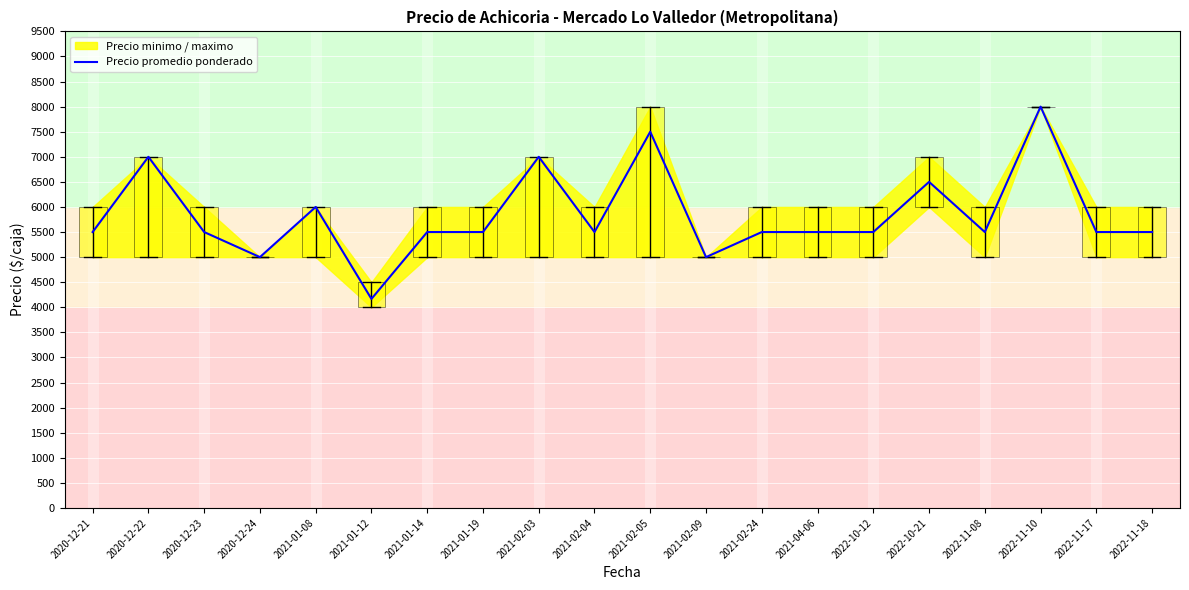

Which label corresponds to the smallest value in the chart?

2020-12-24